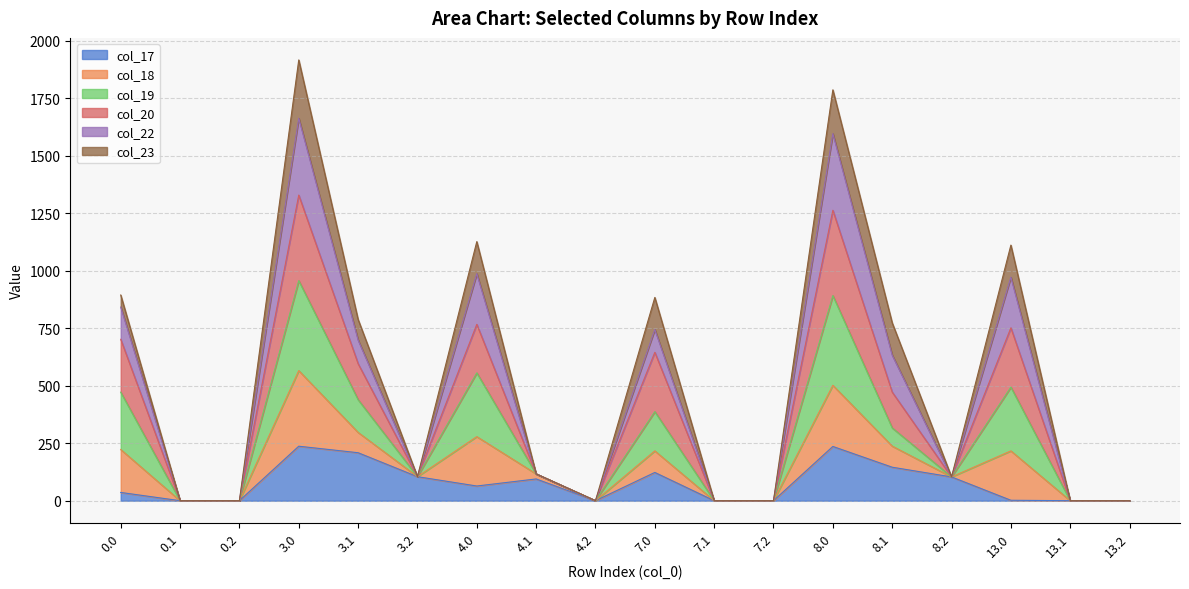

What is the total value across all series at 8.1?

773.3